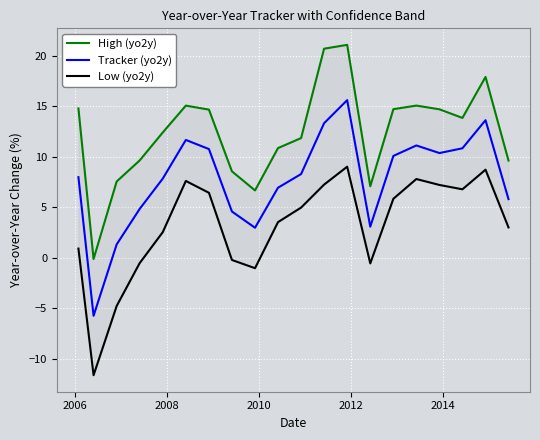

Reading right to left, transcribe all the data shown in this chart.

High (yo2y): 9.6	17.9	13.8	14.7	15.1	14.7	7.1	21.1	20.7	11.8	10.9	6.7	8.6	14.7	15.1	12.4	9.6	7.6	-0.1	14.8
Tracker (yo2y): 5.8	13.6	10.8	10.4	11.1	10.1	3.1	15.6	13.3	8.3	6.9	3.0	4.6	10.8	11.7	7.8	4.8	1.3	-5.7	8.0
Low (yo2y): 3.0	8.7	6.8	7.2	7.8	5.8	-0.6	9.0	7.2	5.0	3.5	-1.0	-0.2	6.4	7.6	2.5	-0.5	-4.8	-11.6	0.9